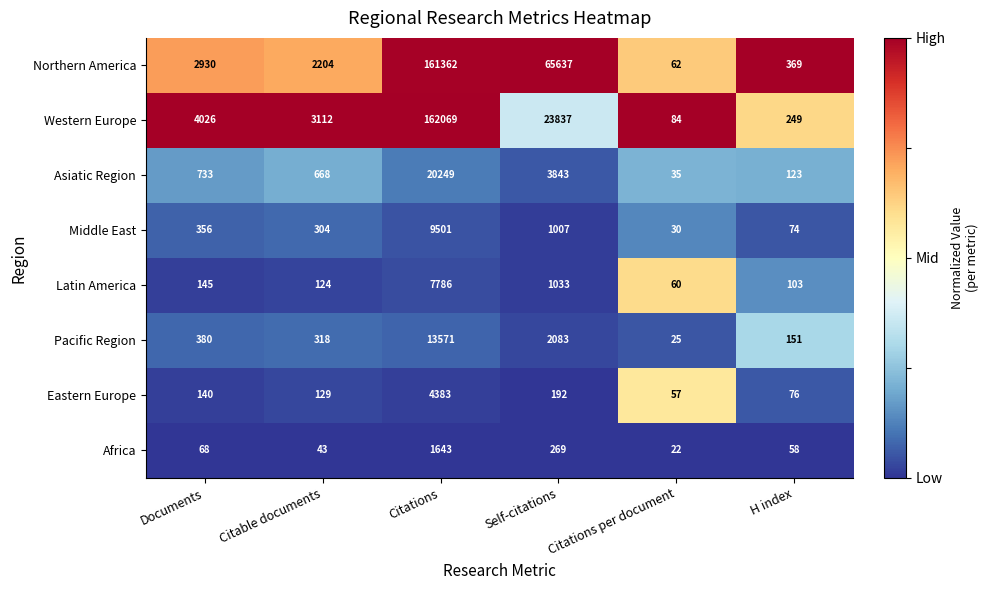

Count the number of categories in the chart.

6